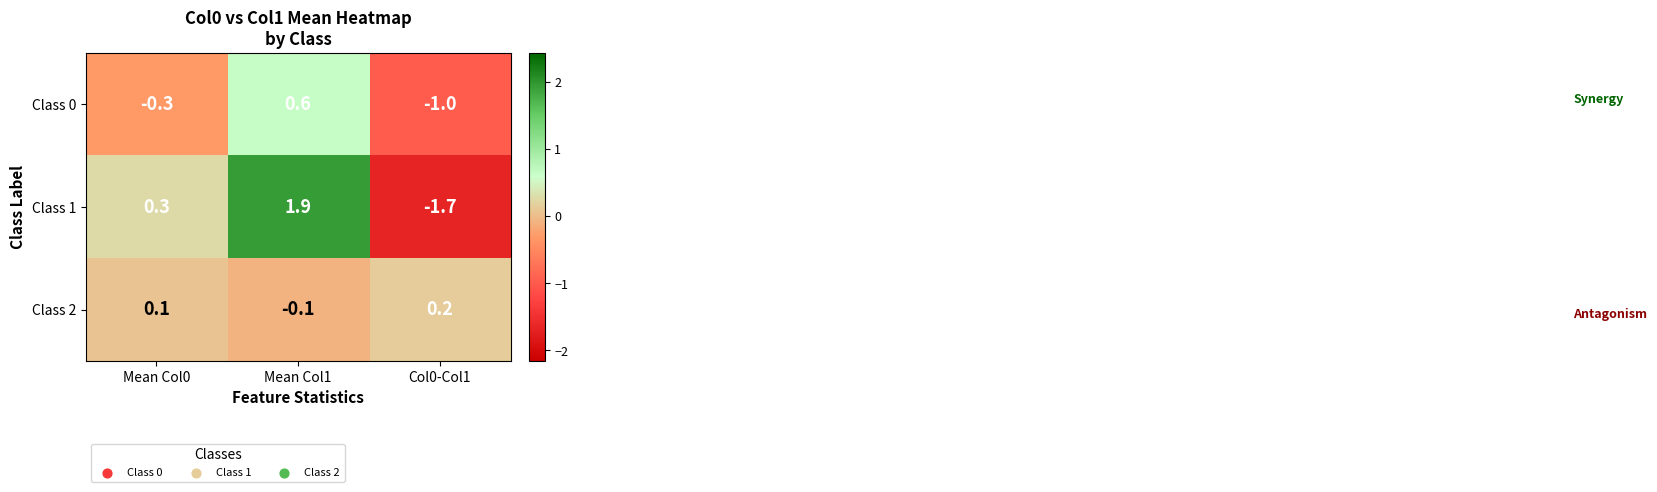

Which series has the largest range (max minus min)?

Class 1